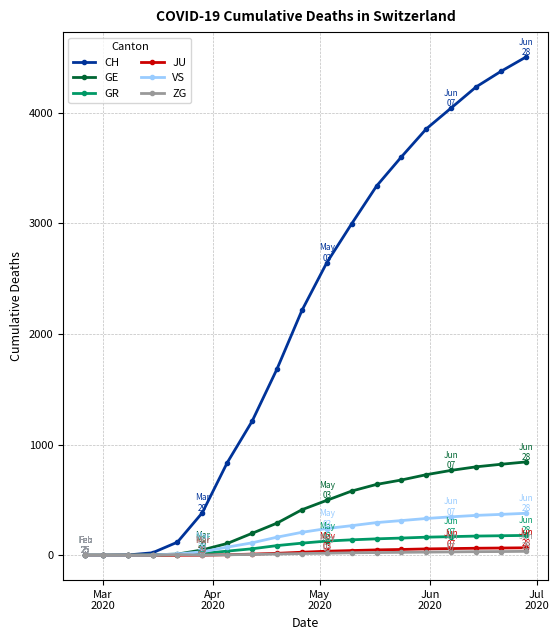

Which series has the largest total across all categories?

CH